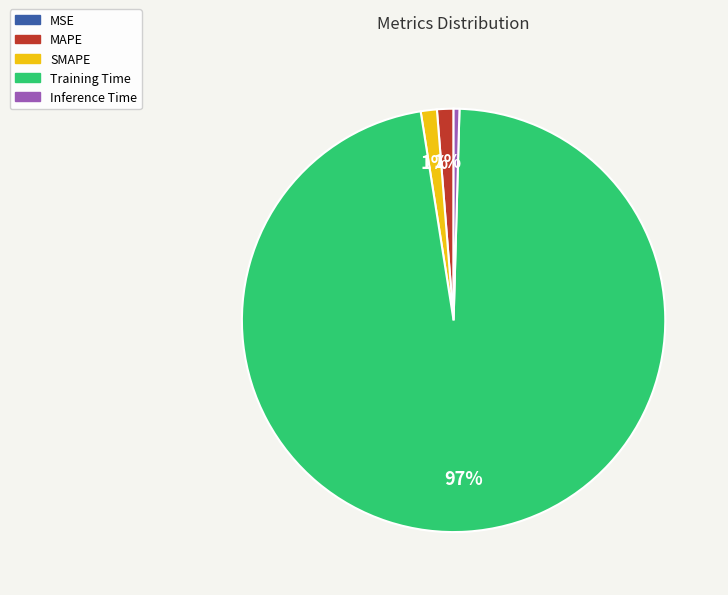

To the nearest percent, what is the difference between the SMAPE and Inference Time slice percentages?

1%